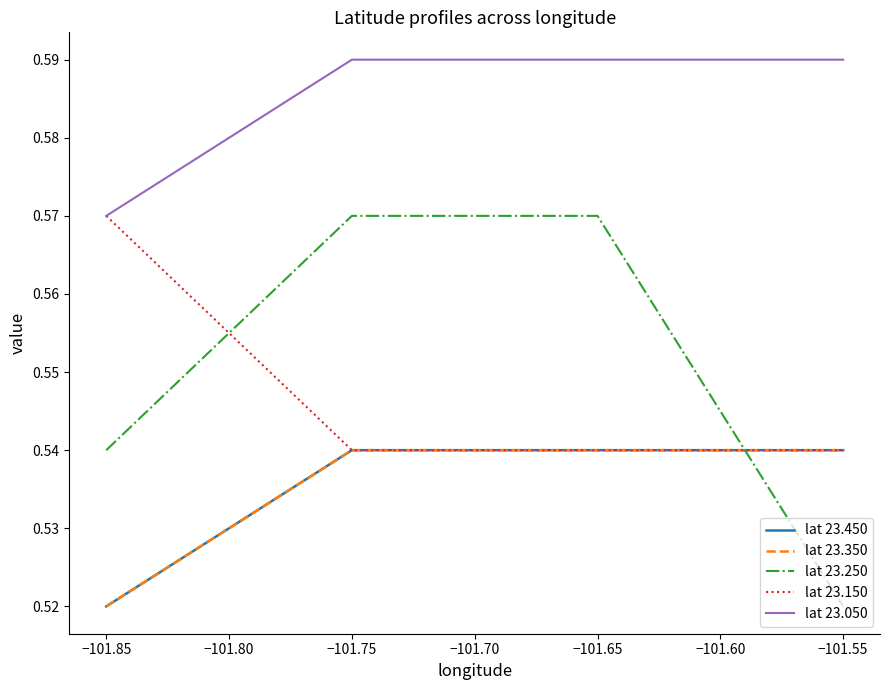

Is this an area chart (filled region under the line)?

No